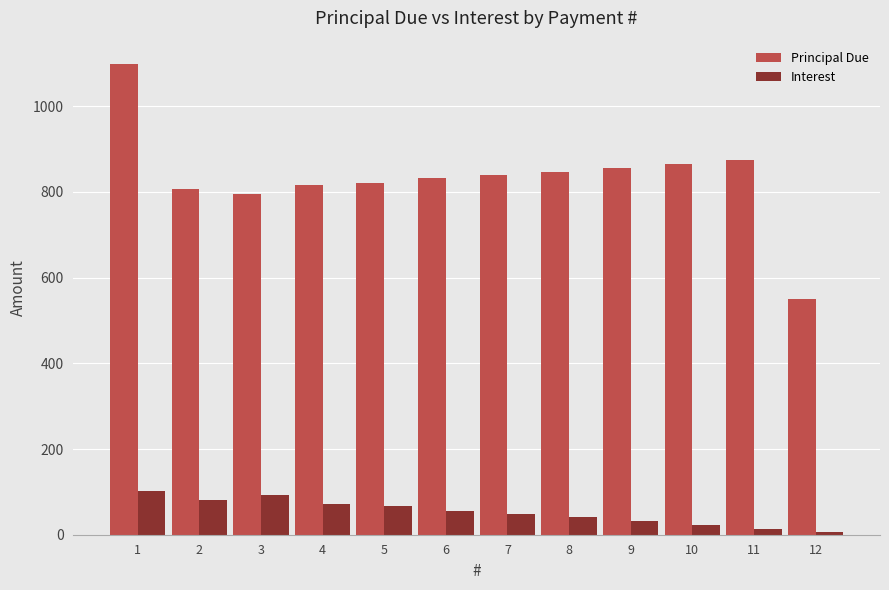

What is the difference between the highest and lowest values at 11?

859.7